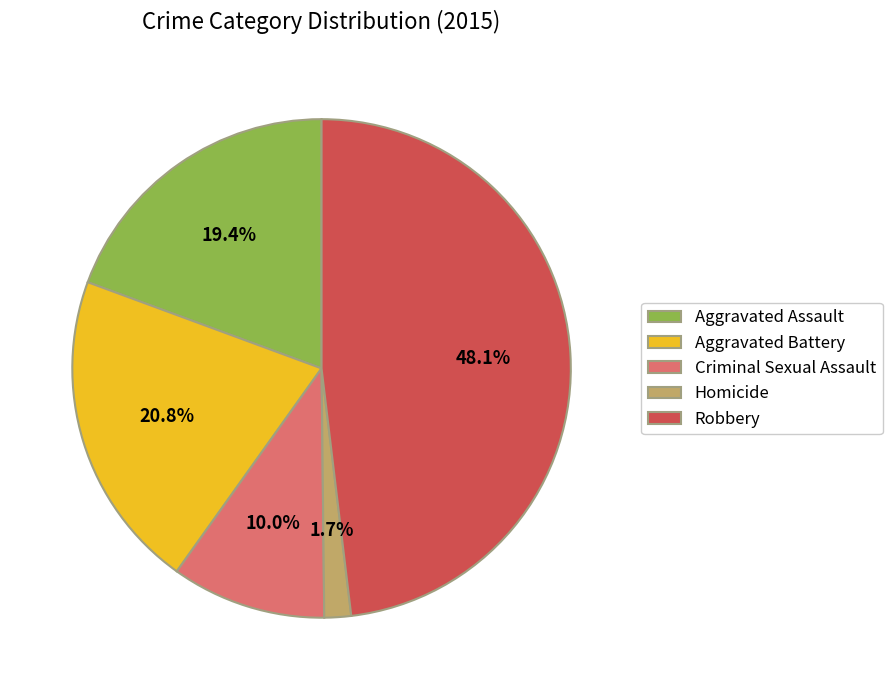

To the nearest percent, what percentage of the pie is Robbery?

48%